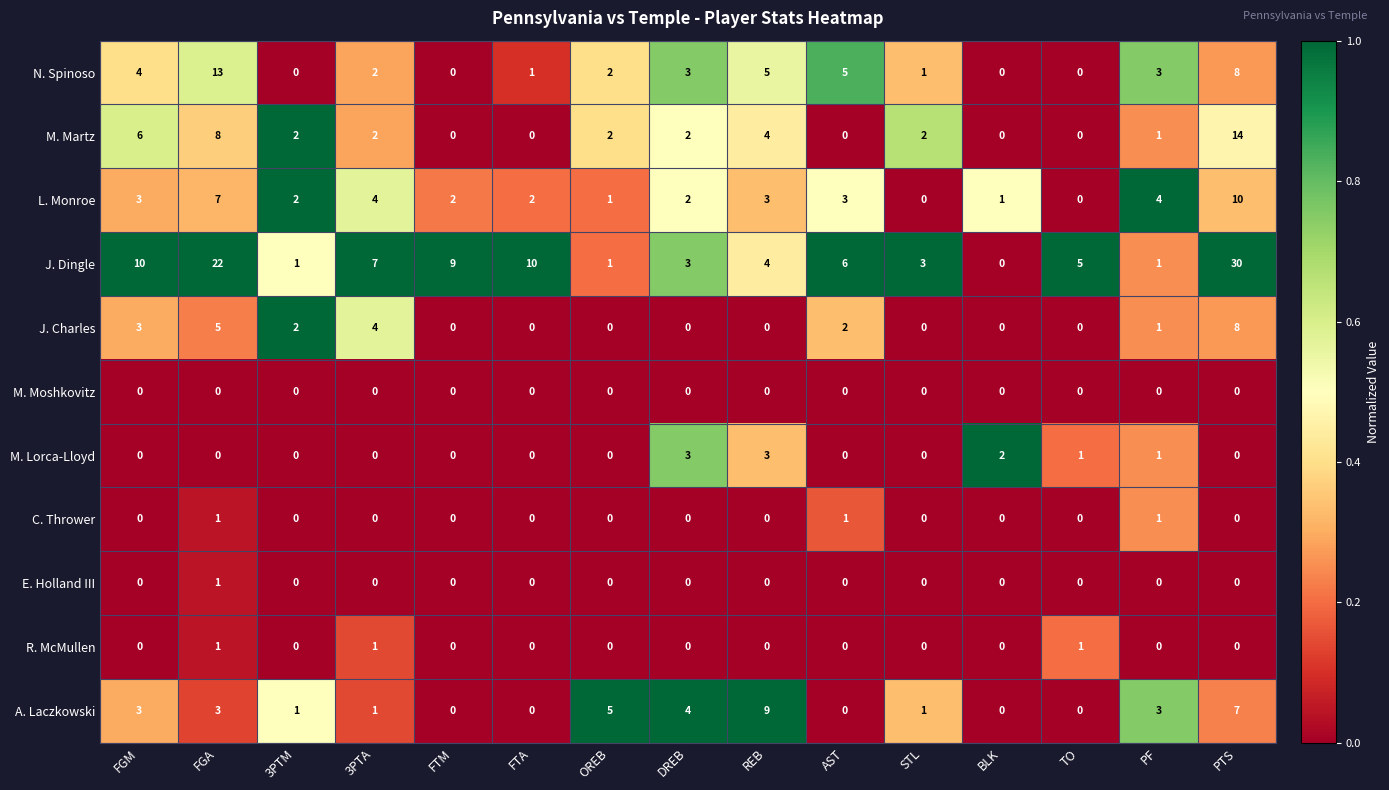

What is the greatest value displayed?

30